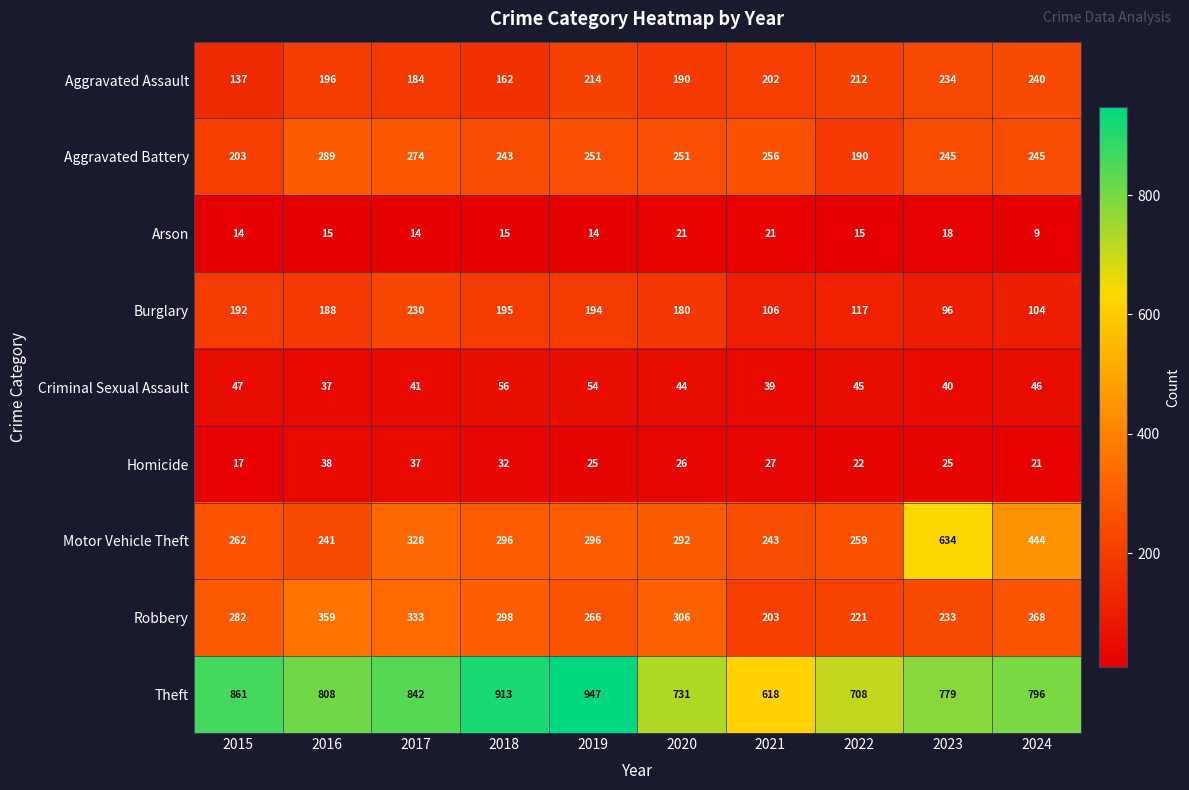

Rank the series by their maximum value, from highest to lowest.

Theft, Motor Vehicle Theft, Robbery, Aggravated Battery, Aggravated Assault, Burglary, Criminal Sexual Assault, Homicide, Arson